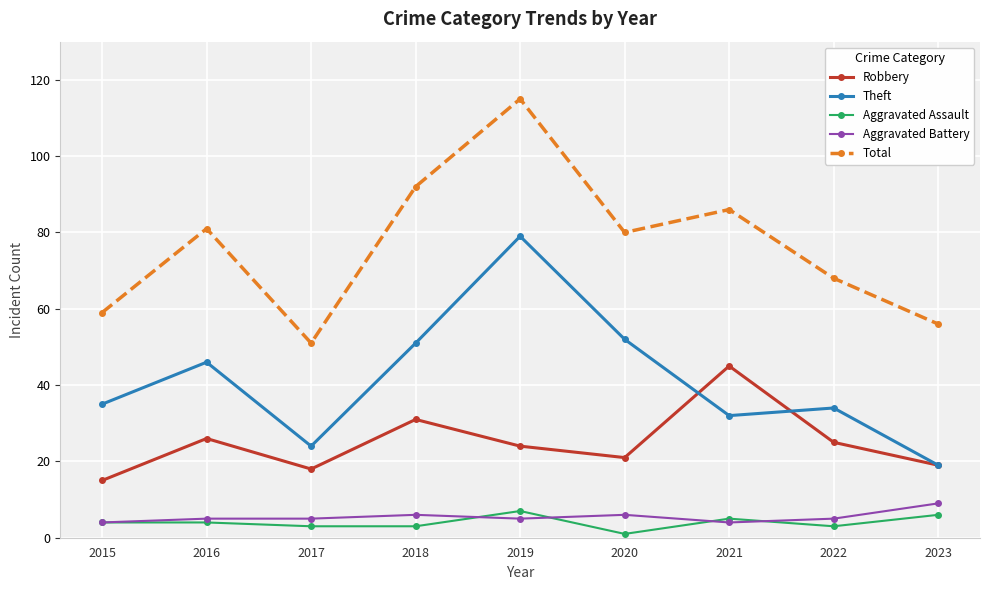

Reading left to right, transcribe all the data shown in this chart.

Robbery: 2015=15	2016=26	2017=18	2018=31	2019=24	2020=21	2021=45	2022=25	2023=19
Theft: 2015=35	2016=46	2017=24	2018=51	2019=79	2020=52	2021=32	2022=34	2023=19
Aggravated Assault: 2015=4	2016=4	2017=3	2018=3	2019=7	2020=1	2021=5	2022=3	2023=6
Aggravated Battery: 2015=4	2016=5	2017=5	2018=6	2019=5	2020=6	2021=4	2022=5	2023=9
Total: 2015=59	2016=81	2017=51	2018=92	2019=115	2020=80	2021=86	2022=68	2023=56